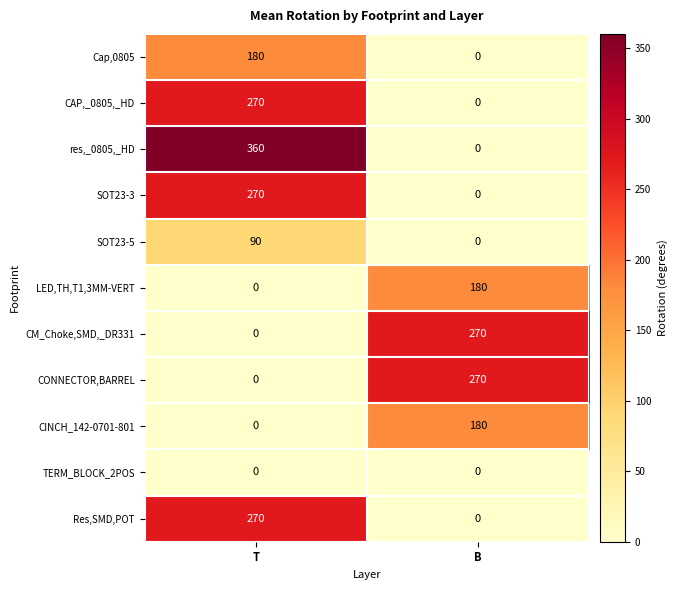

Reading left to right, transcribe all the data shown in this chart.

Cap,0805: T=180	B=0
CAP,_0805,_HD: T=270	B=0
res,_0805,_HD: T=360	B=0
SOT23-3: T=270	B=0
SOT23-5: T=90	B=0
LED,TH,T1,3MM-VERT: T=0	B=180
CM_Choke,SMD,_DR331: T=0	B=270
CONNECTOR,BARREL: T=0	B=270
CINCH_142-0701-801: T=0	B=180
TERM_BLOCK_2POS: T=0	B=0
Res,SMD,POT: T=270	B=0